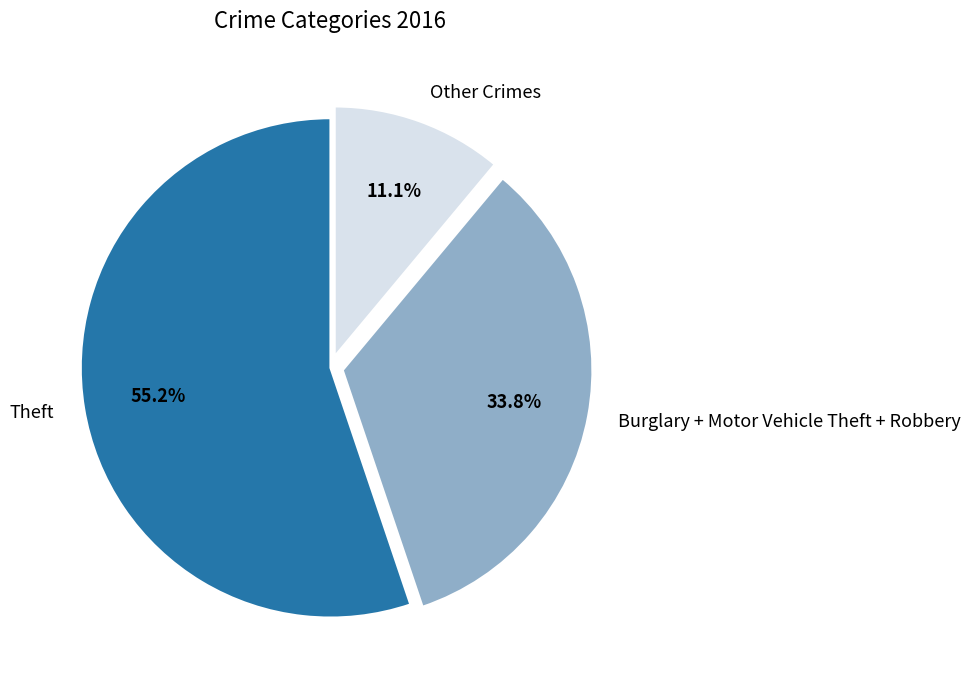

Which slice represents more than half of the pie?

Theft